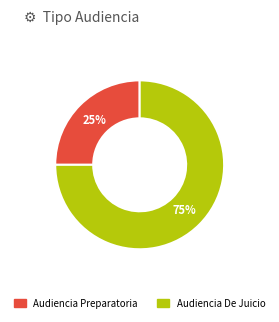

To the nearest percent, what is the combined percentage of Audiencia Preparatoria and Audiencia De Juicio?

100%